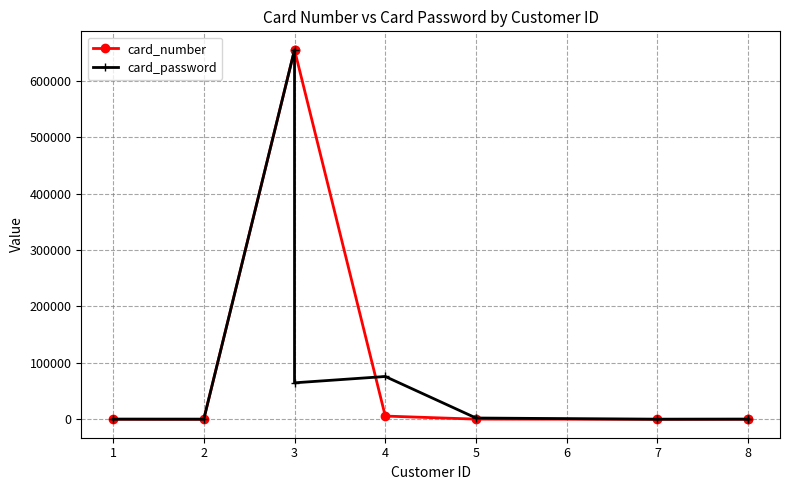

Which series has the largest total across all categories?

card_number